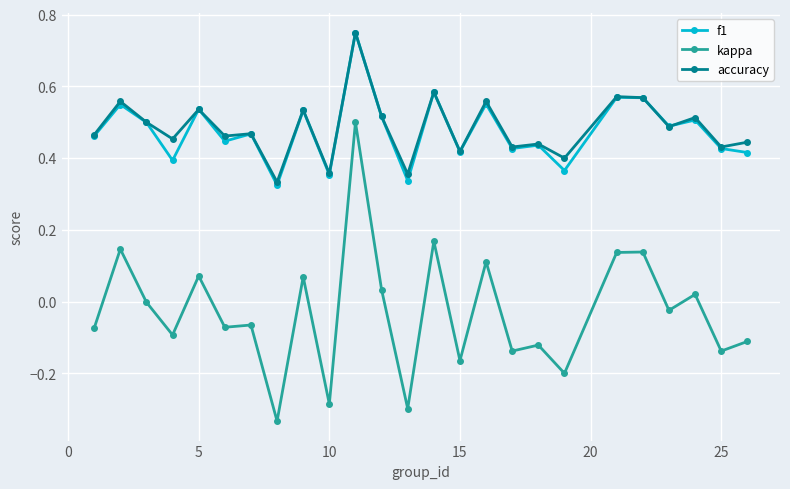

How many categories are shown in the chart?

25